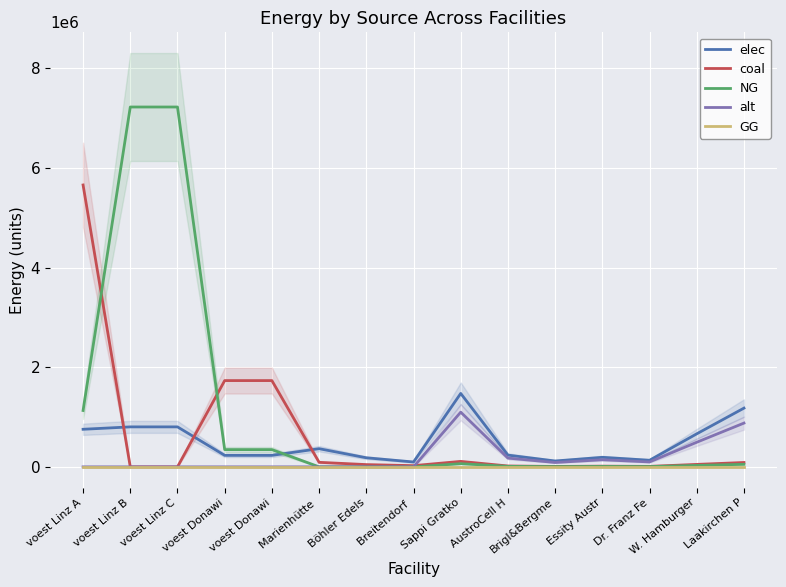

Is the value of NG at Laakirchen P greater than the value of coal at voest Linz C?

Yes